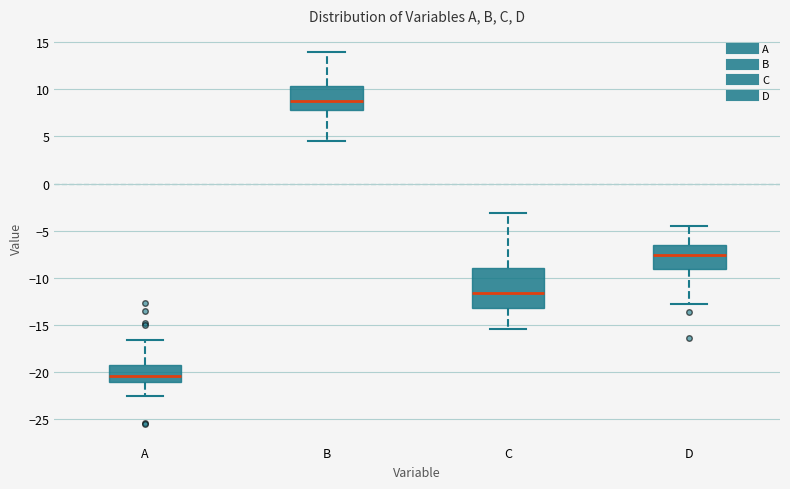

Reading left to right, transcribe this box plot: for each box, give where its median line is, the range the box spans, and where its two whiskers end, as read against the y-axis. The values are not printed on the chart, so give them approximately, as read against the axis.

A: median -20.5, box -21.0 to -19.0, whiskers -22.5 to -16.5
B: median 9.0, box 8.0 to 10.5, whiskers 4.5 to 14.0
C: median -11.5, box -13.0 to -9.0, whiskers -15.5 to -3.0
D: median -7.5, box -9.0 to -6.5, whiskers -12.5 to -4.5